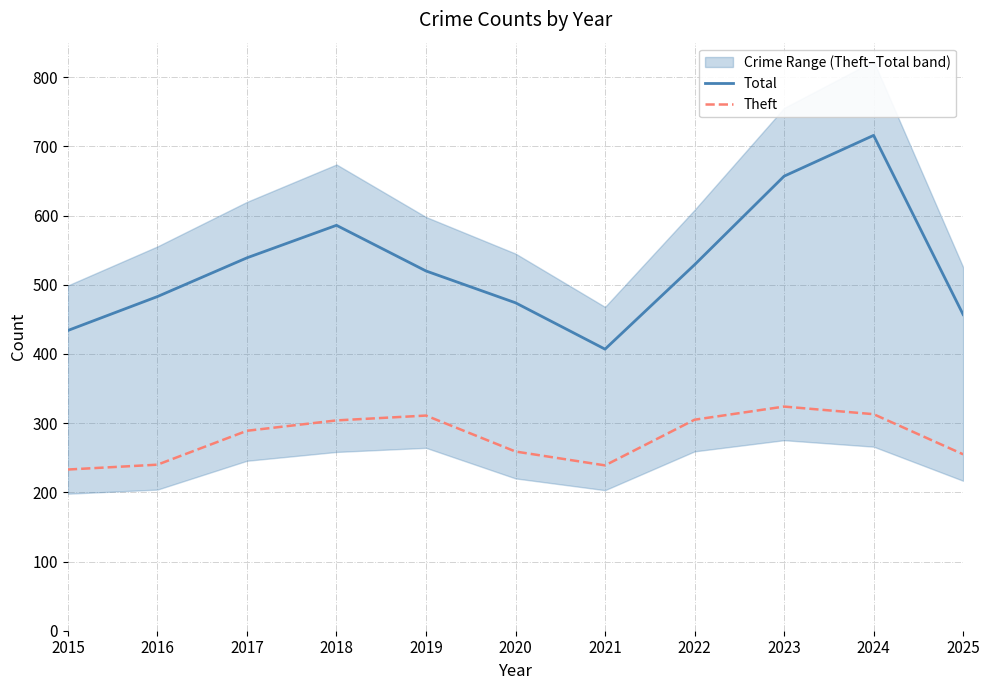

The value of Total at 2016 is 797. True or false?

False